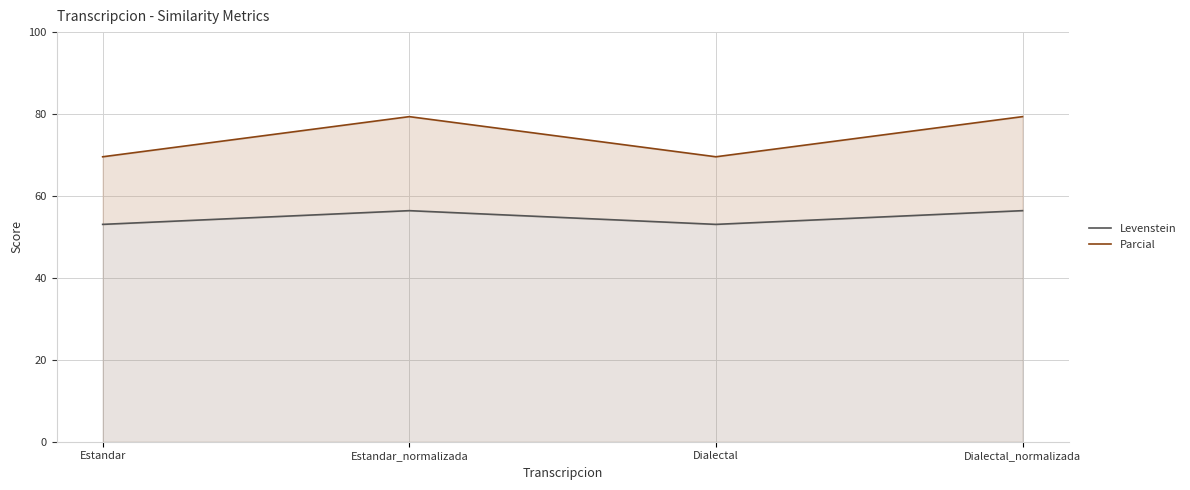

What is the difference between the maximum and second lowest values in the Levenstein series?

3.3